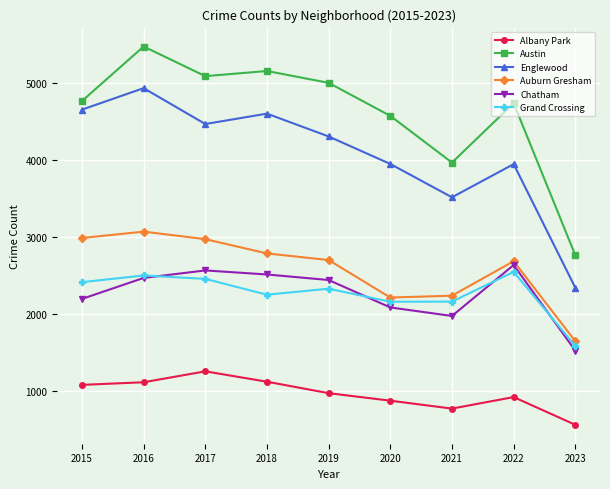

What is the minimum value shown in the chart?

556